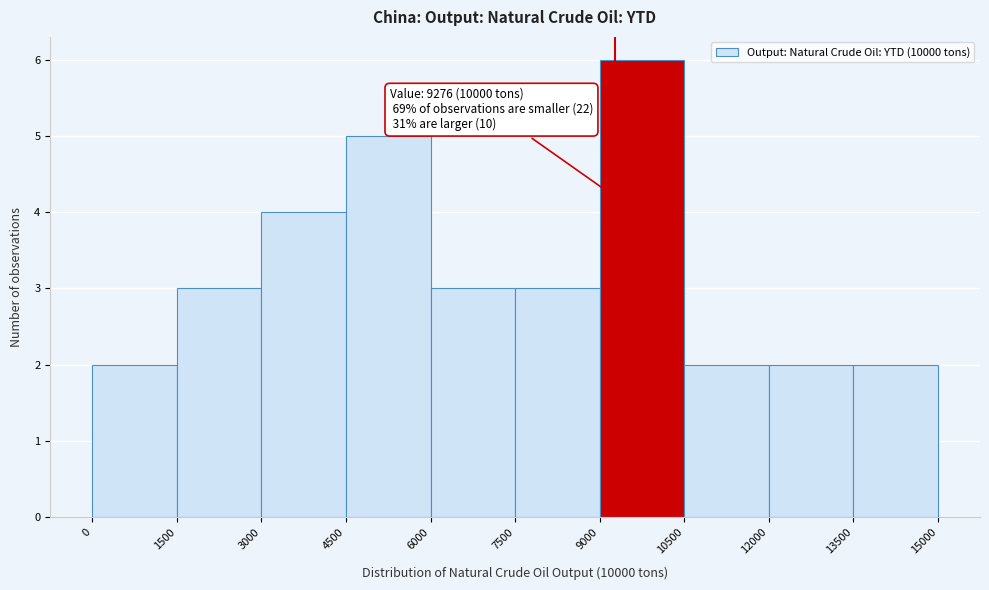

Over which range of the x-axis is the bar tallest?

9000 to 10500